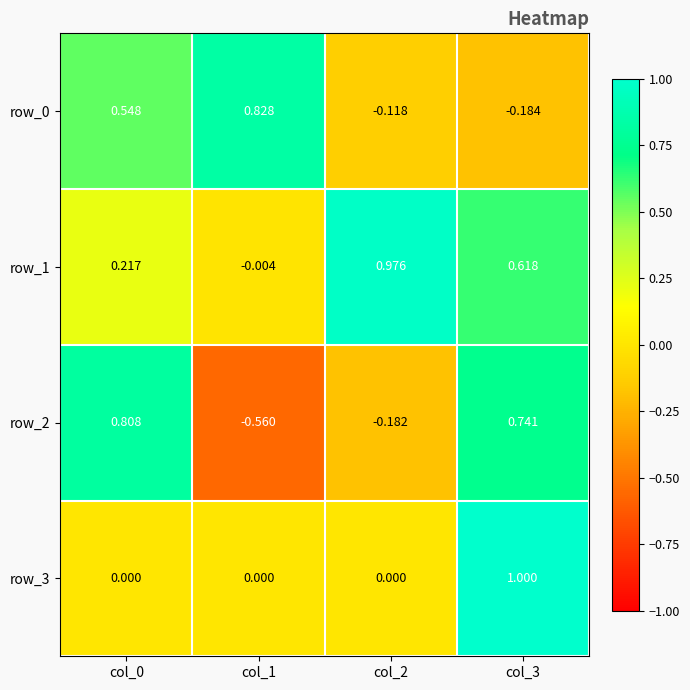

Which has a higher value, col_3 or col_2?

col_2